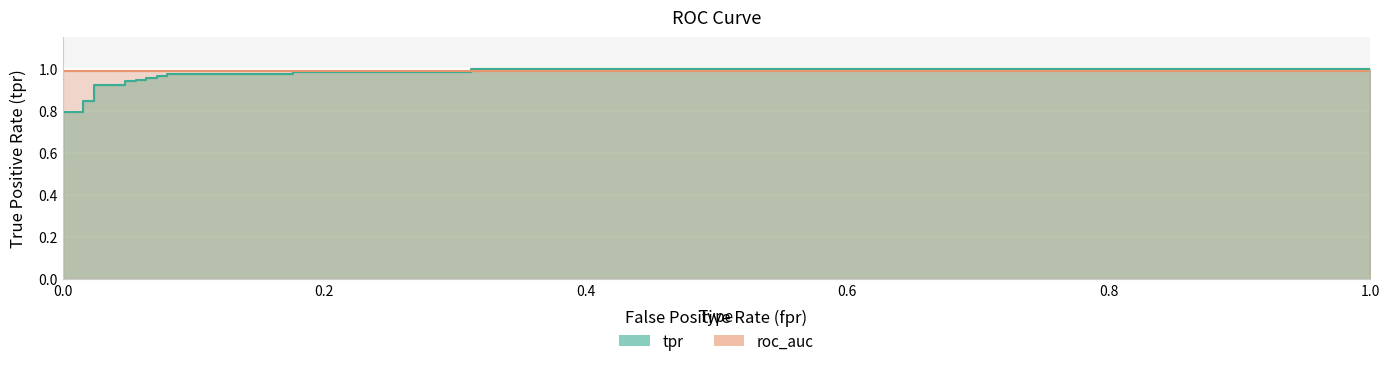

What position from the right is 0.6?

20